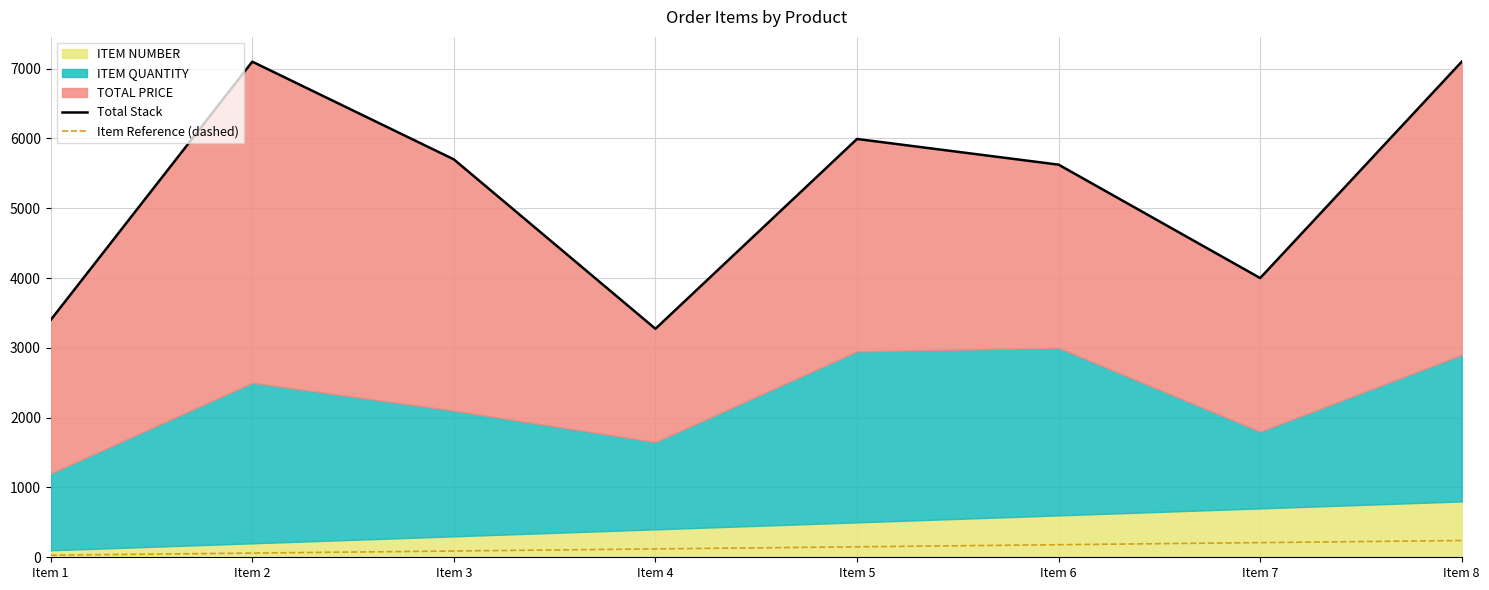

At how many categories does at least one series exceed 5753?

3